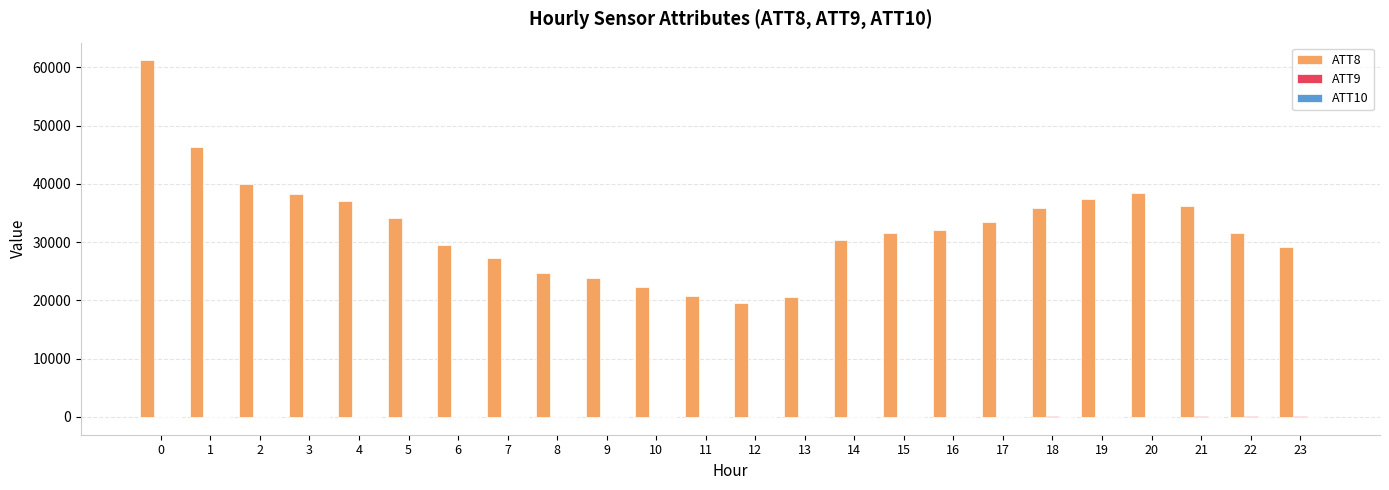

Which series has the largest total across all categories?

ATT8